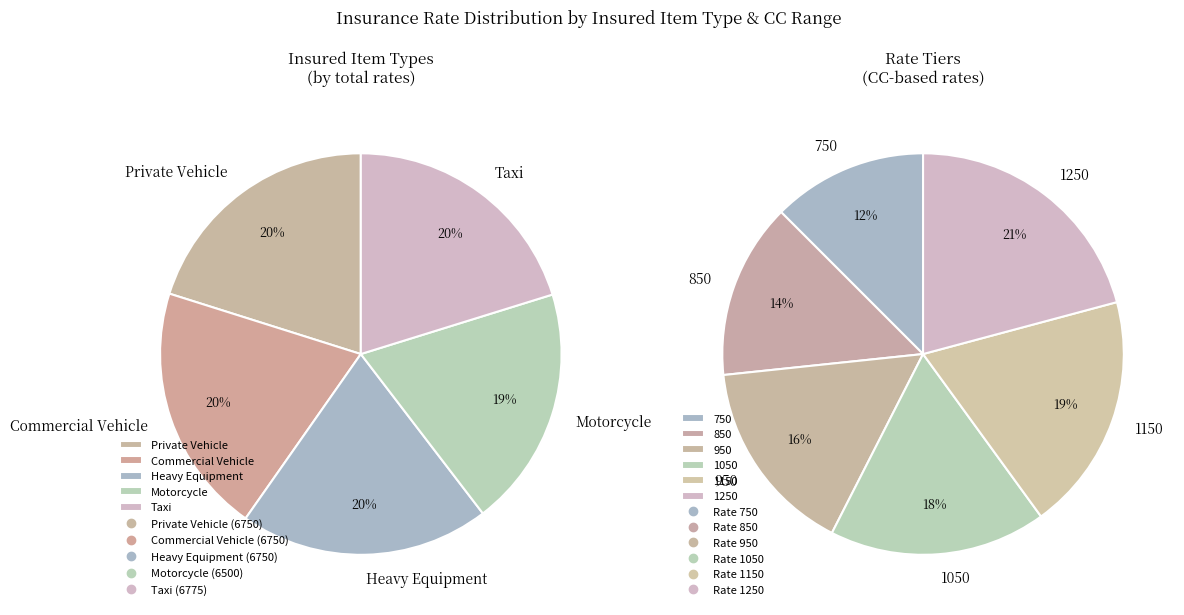

Combined, do Other and Taxi account for over 50%?

No